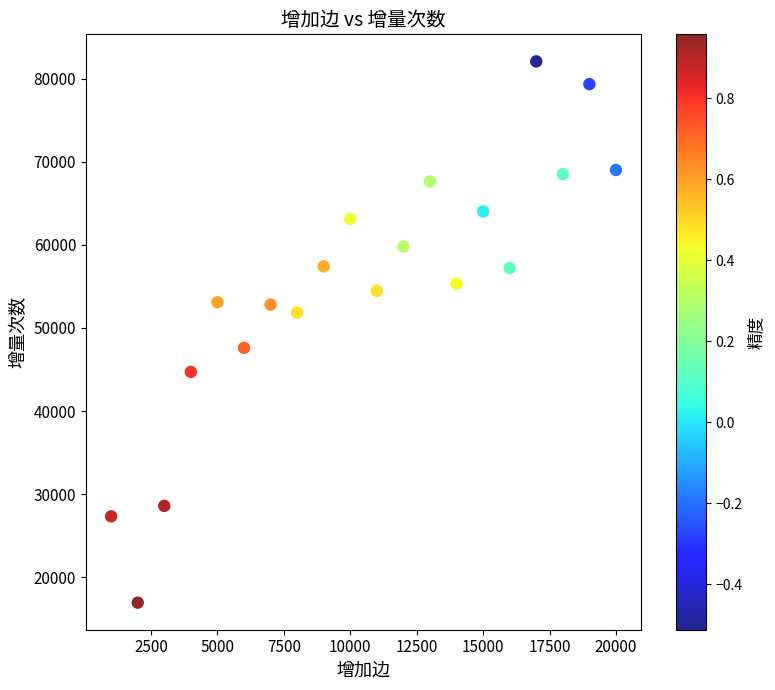

What is the range of X values (max minus min)?

19000